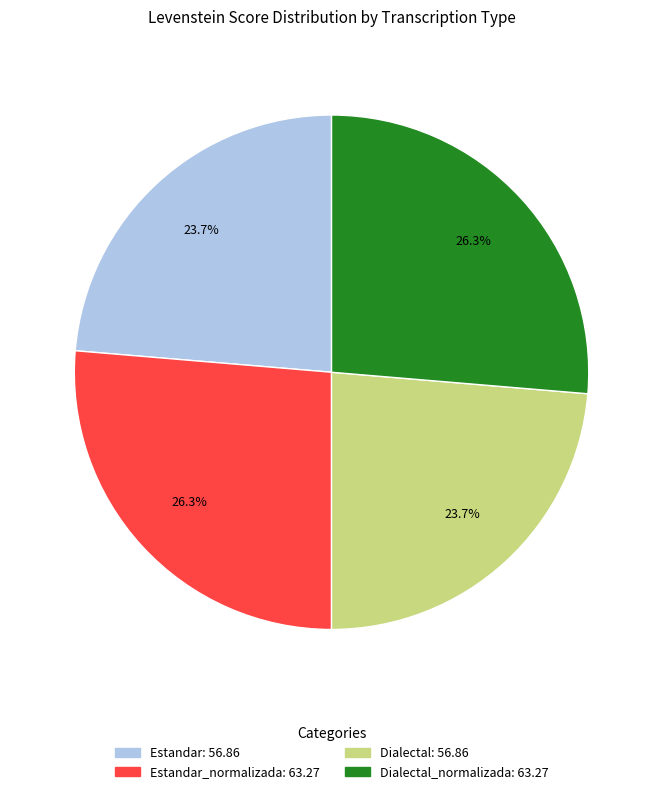

To the nearest percent, what is the average slice percentage?

25%